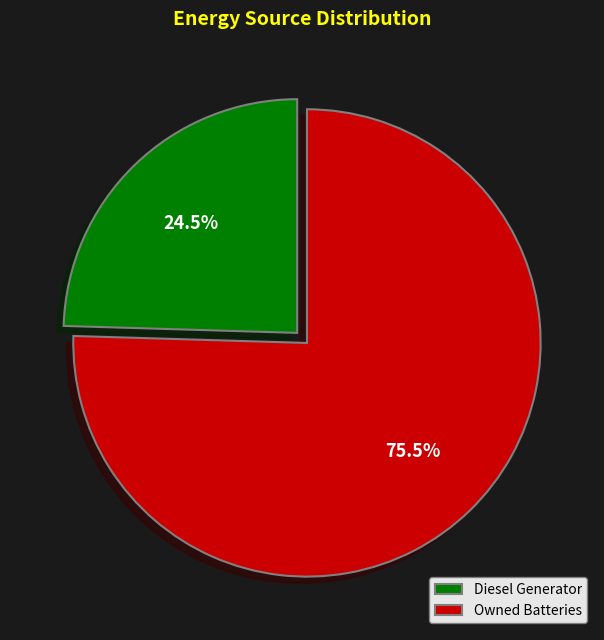

Does any single category account for the majority?

Yes